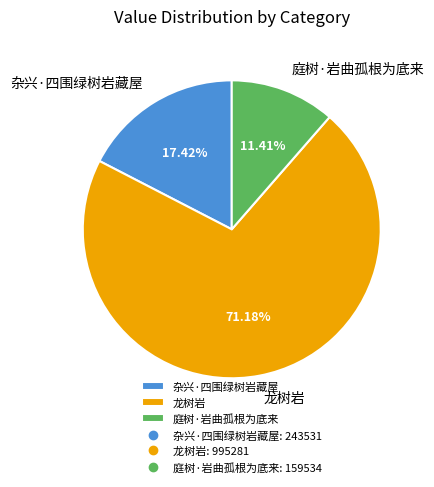

Is it true that 杂兴·四围绿树岩藏屋 is 17% of the pie?

True